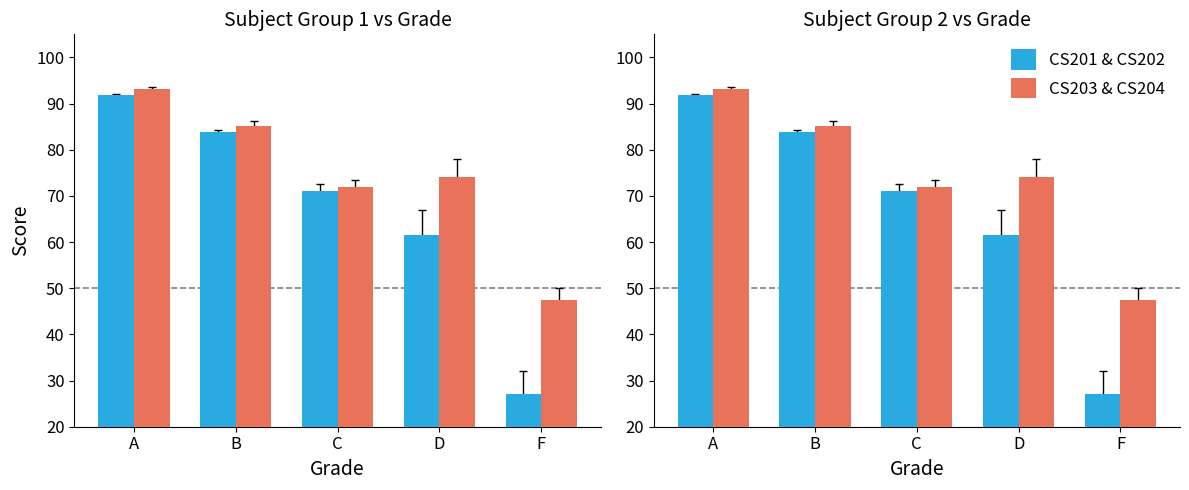

At which category is the sum across all series the highest?

A